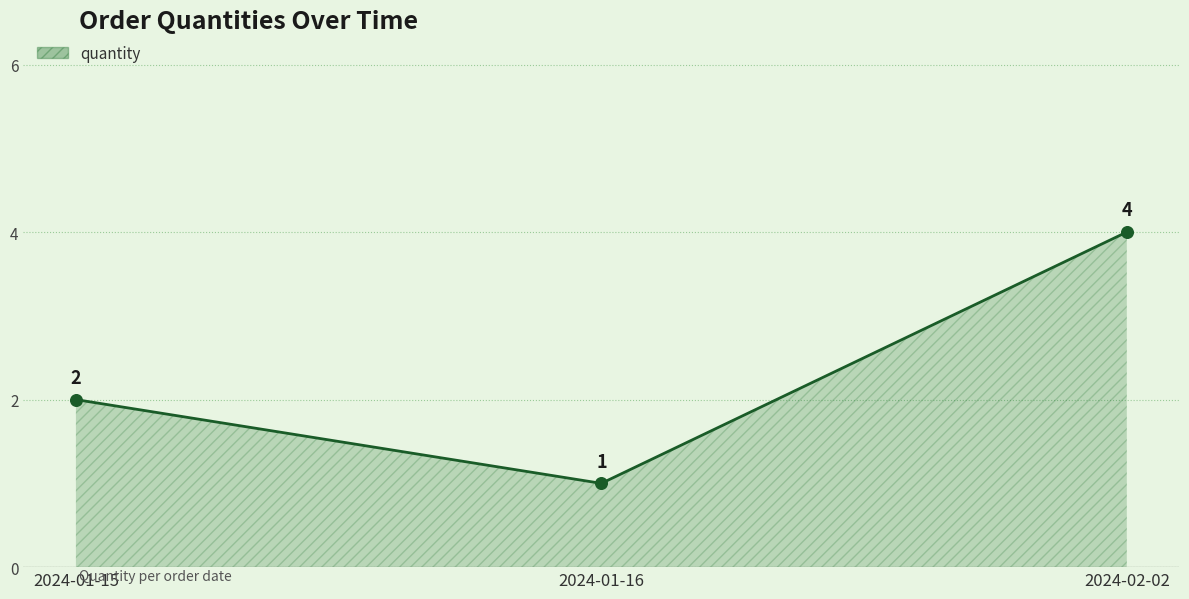

What is the change in value from 2024-01-15 to 2024-02-02?

+2